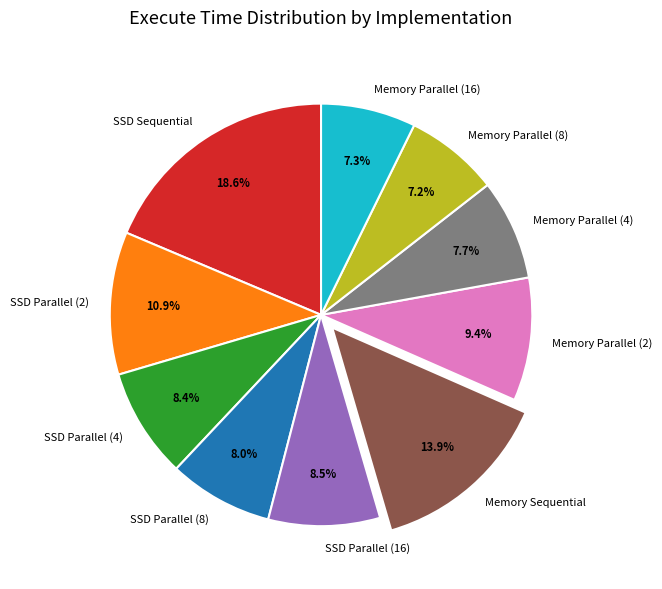

How many segments does this pie chart have?

10